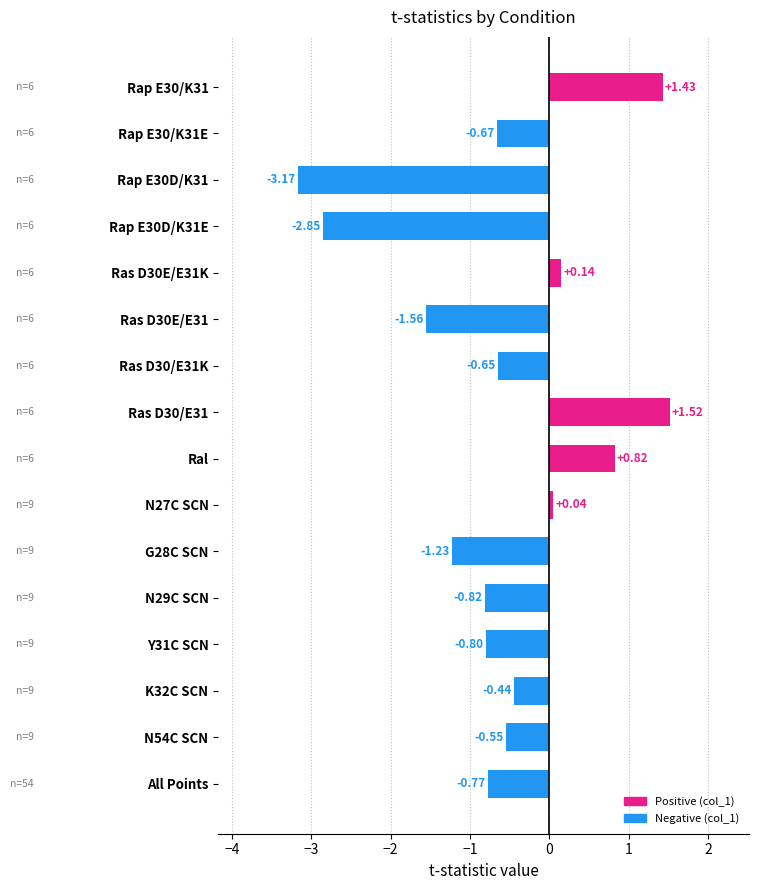

What is the change in value from Ras D30E/E31K to Ras D30/E31?

+1.4